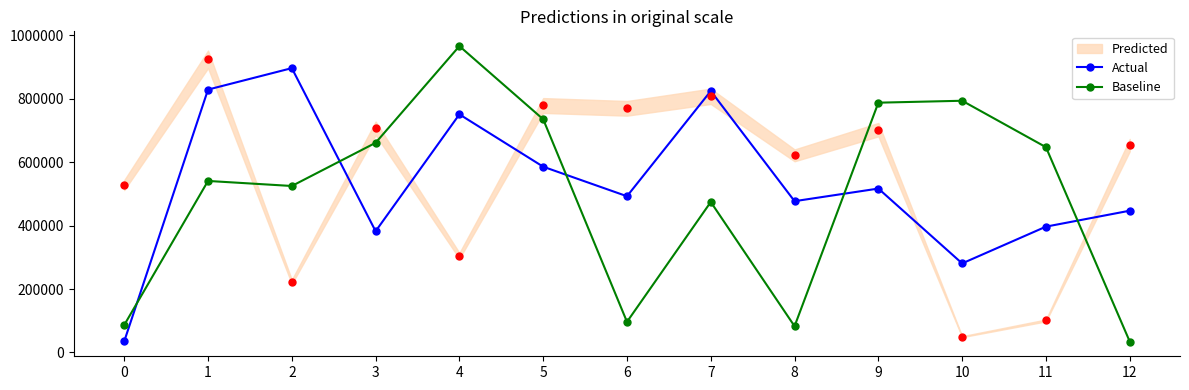

Which series has the largest total across all categories?

Actual